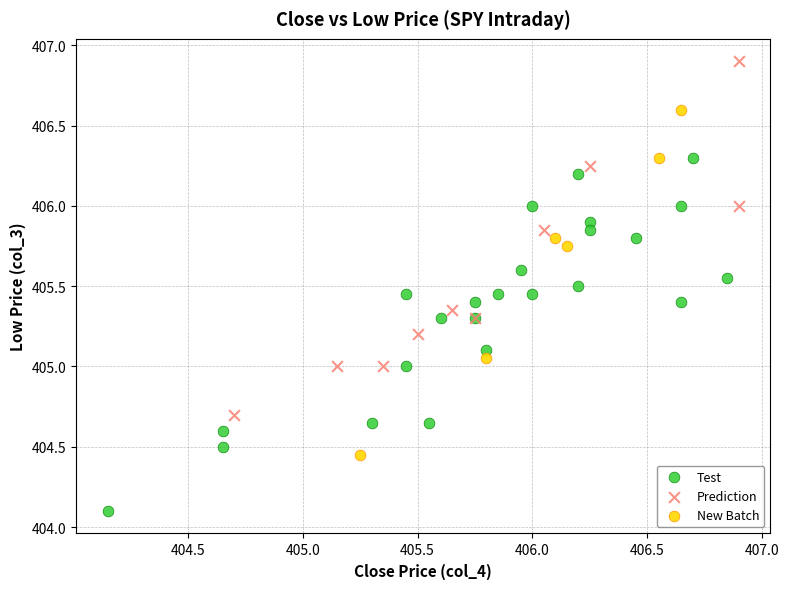

Which series reaches the maximum Y coordinate?

Prediction